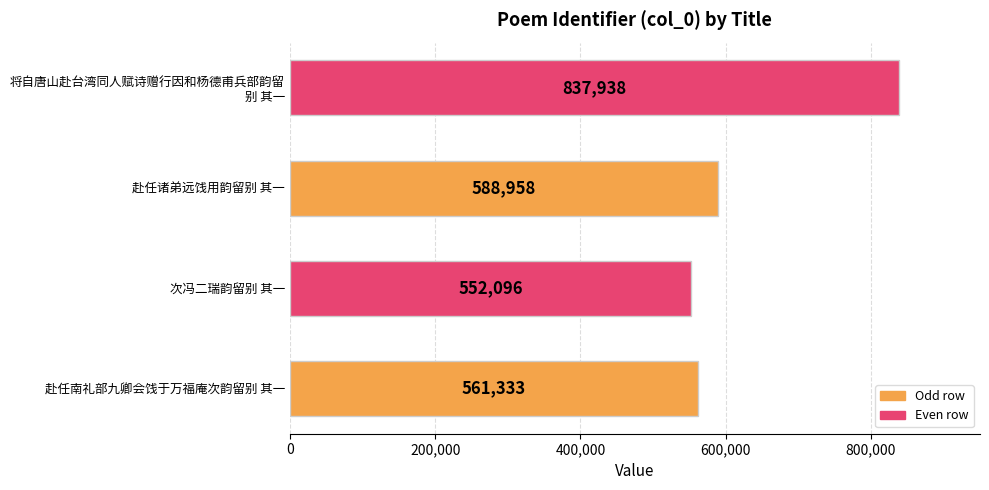

Does the chart contain any negative values?

No